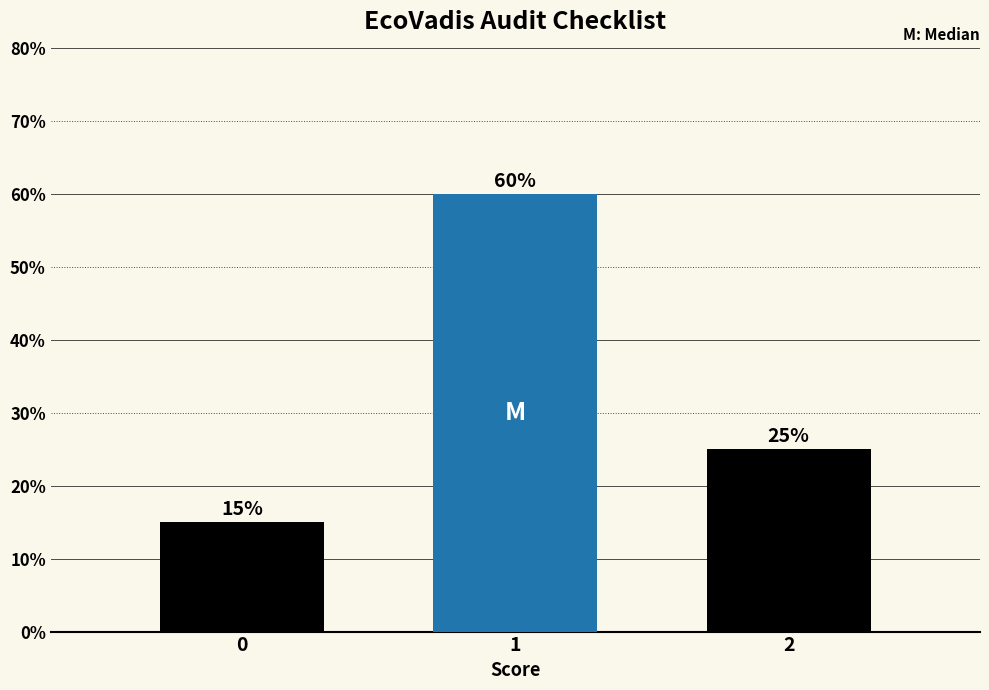

Reading left to right, list all the values displayed in this chart.

15	60	25